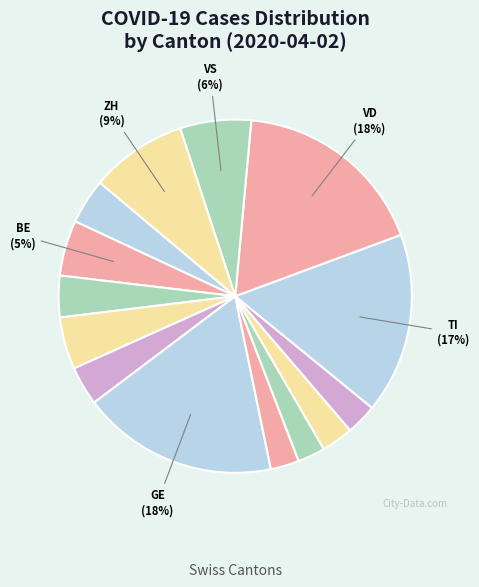

Count the number of slices in the pie.

14